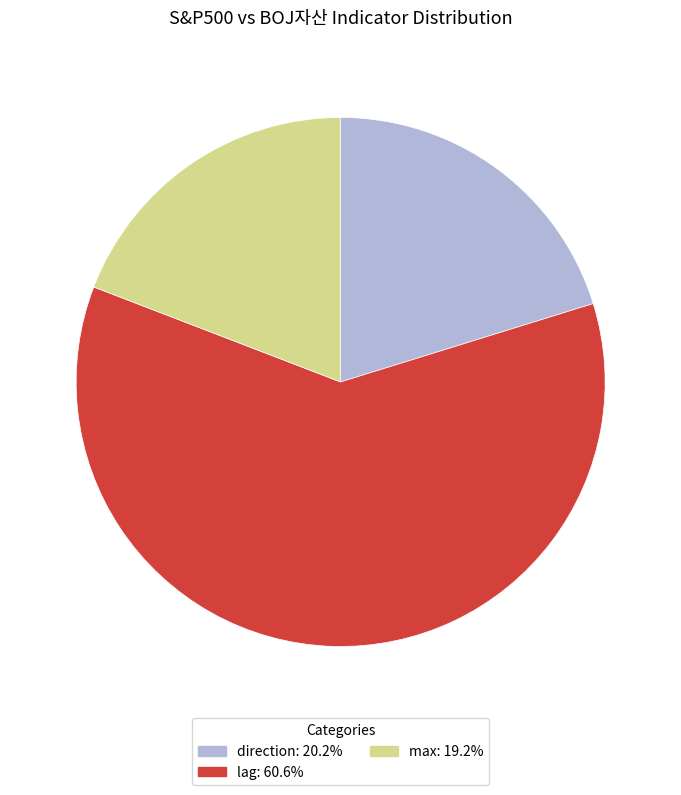

Count the number of slices in the pie.

3